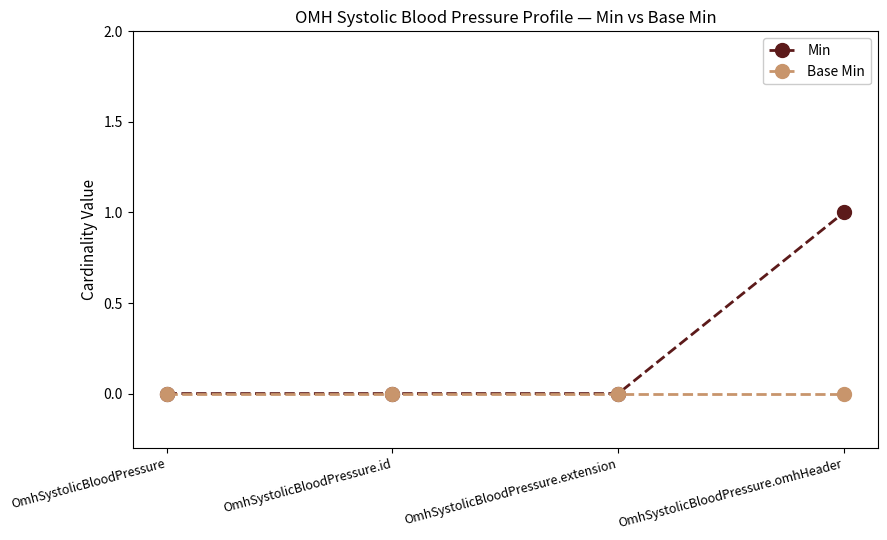

Does the chart have visible grid lines?

No